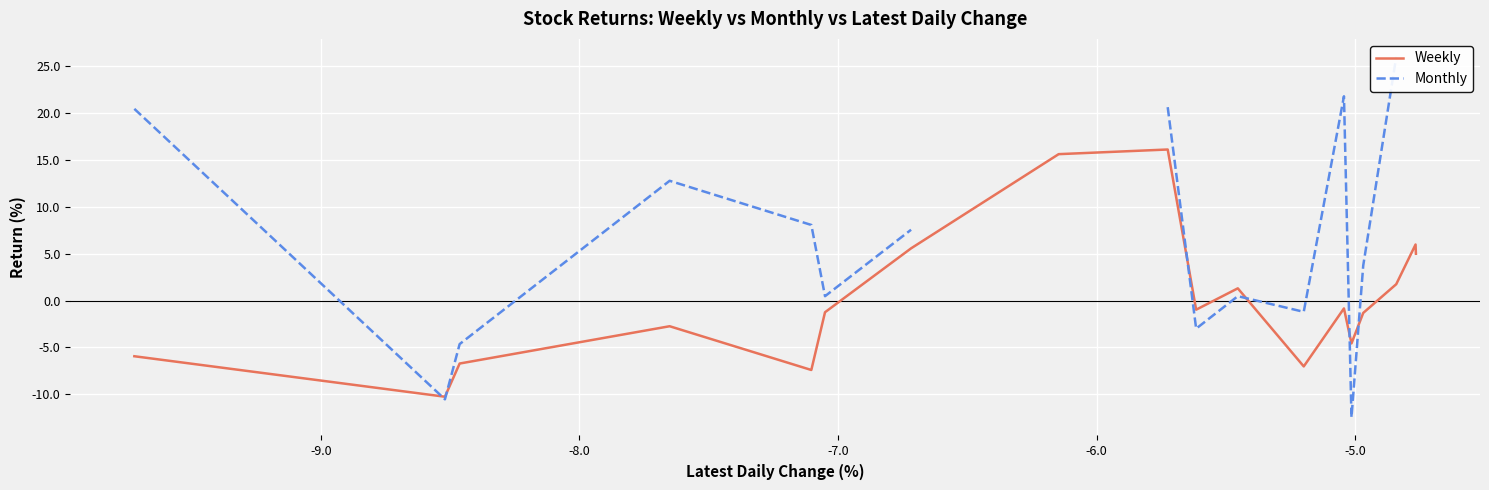

True or false: Weekly has more than 1 points higher than both neighbors.

True